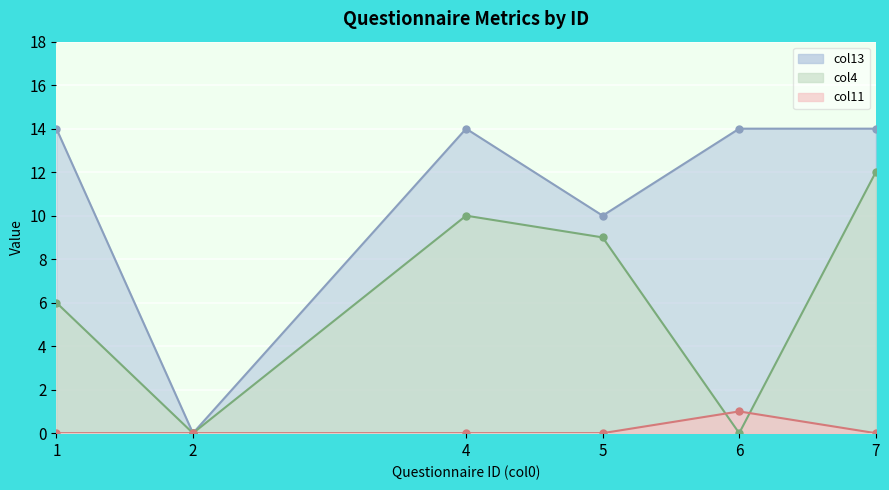

How many interior local peaks does the col11 series have?

1